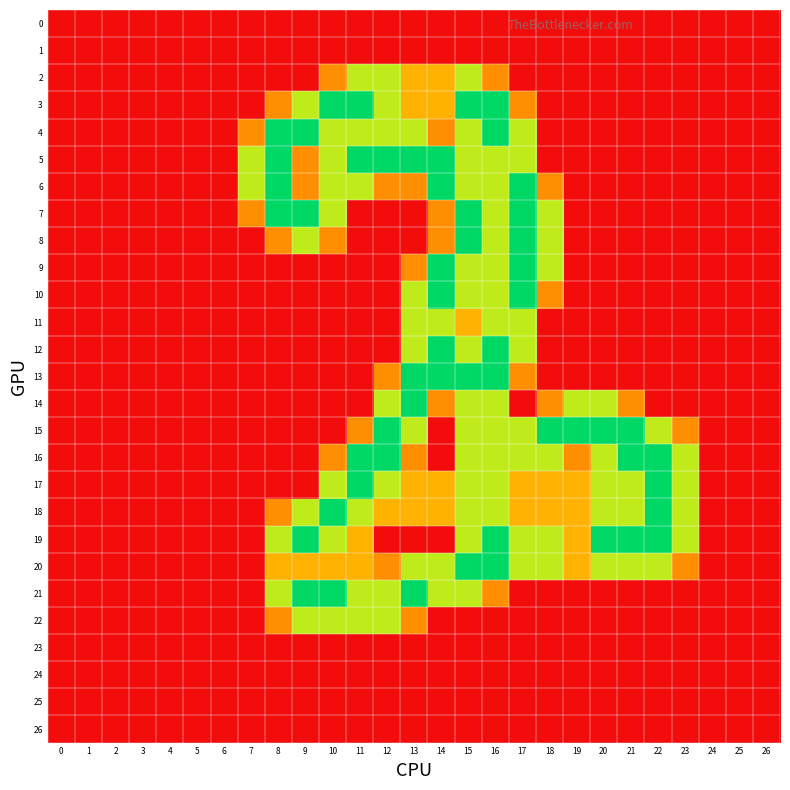

Which series has the largest range (max minus min)?

3